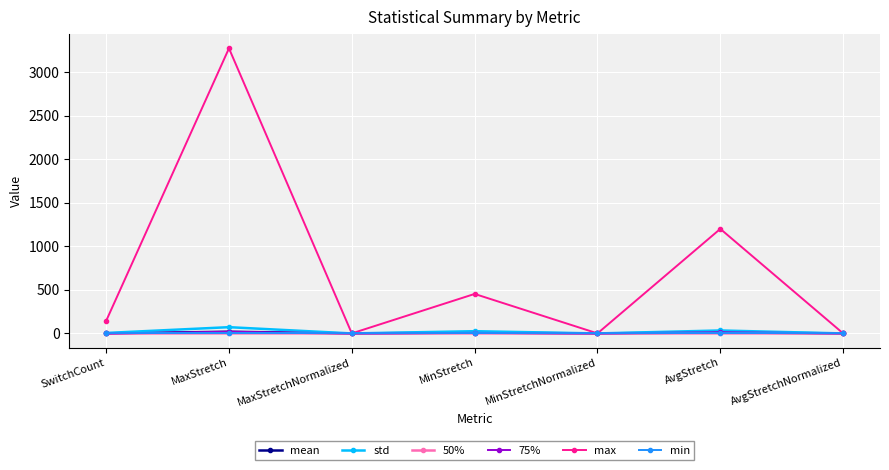

Which series has the largest total across all categories?

max